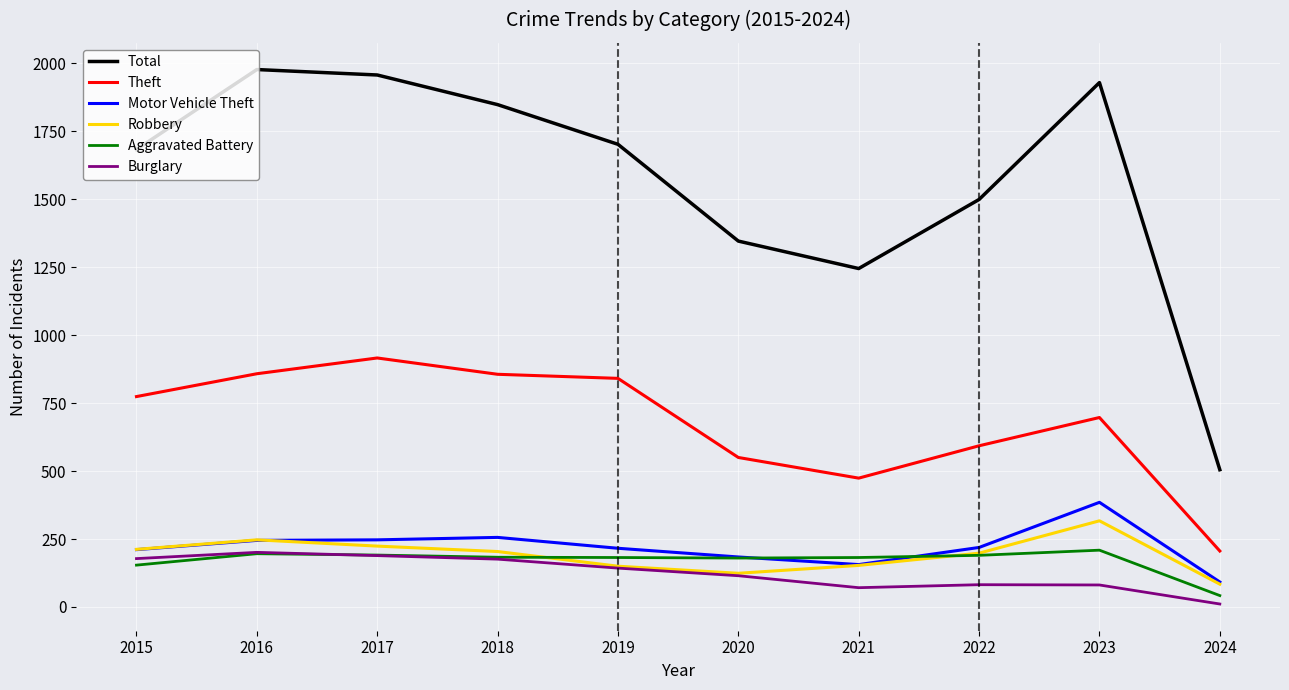

At which category does the chart reach its minimum across all series?

2024